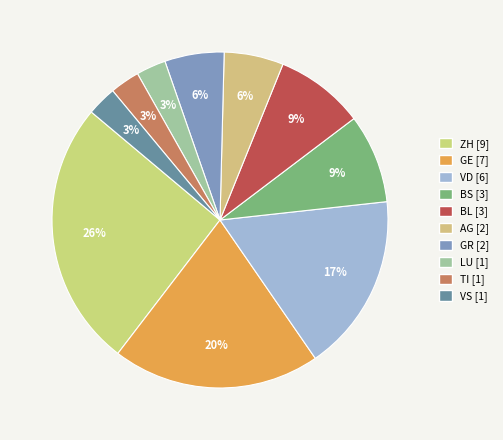

Is VD the majority of the pie?

No